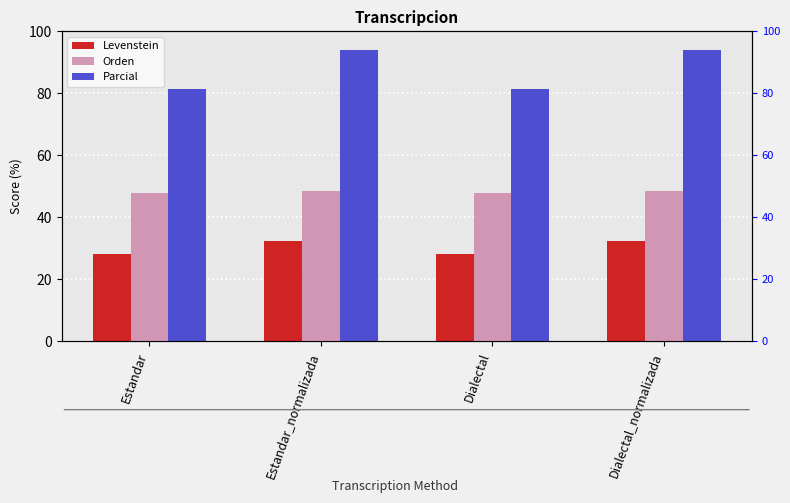

How many bars are there in total?

12